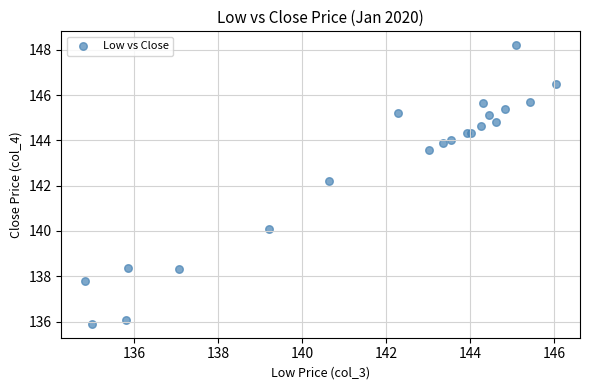

What Y value in the scatter plot is closest to 142?

142.2